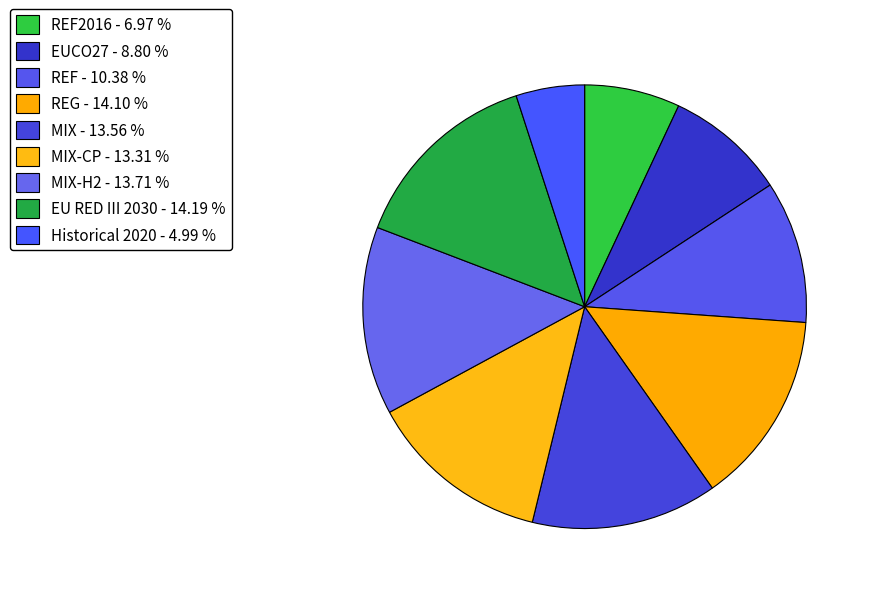

How many slices are in this pie chart?

9